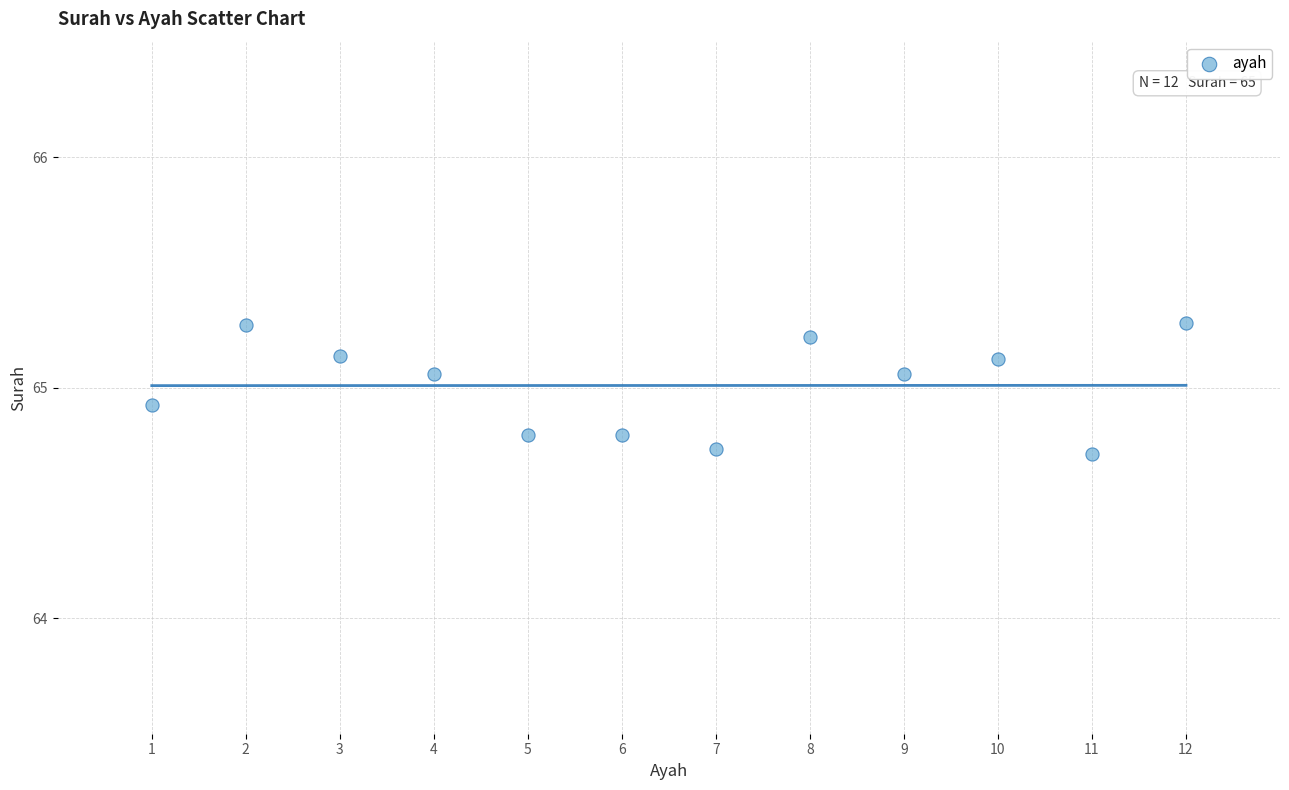

What is the range of Y values (max minus min)?

0.6